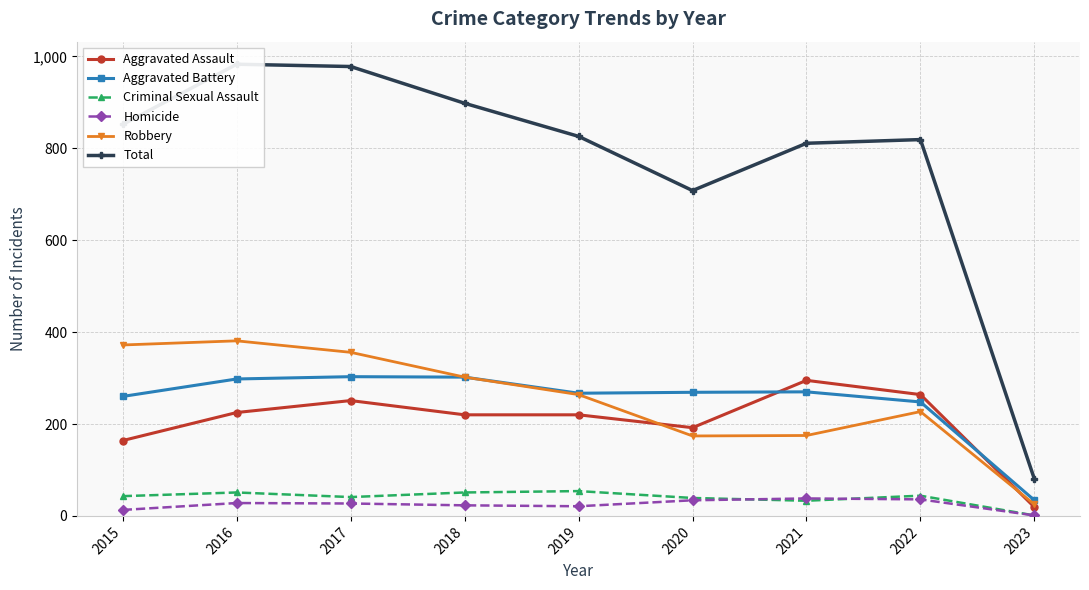

What is the maximum value for Homicide?

38